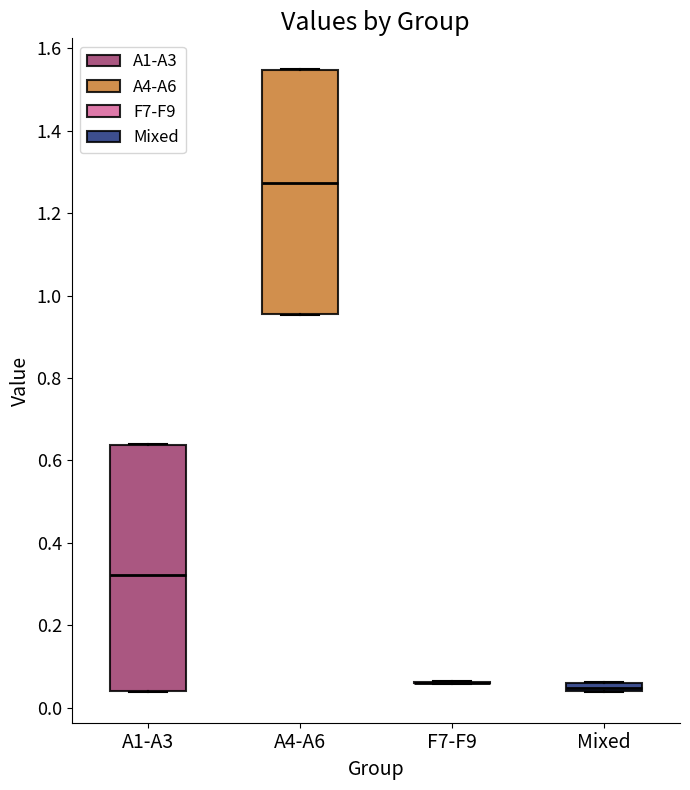

Where is the upper edge of the box for Mixed on the y-axis? The values are not printed on the chart, so give them approximately, as read against the axis.

0.06